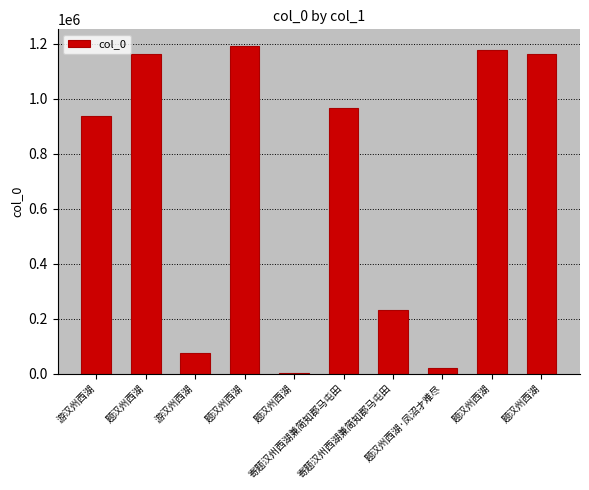

What is the difference between the values at 题汉州西湖 and 寄题汉州西湖兼简知郡马屯田?

933861